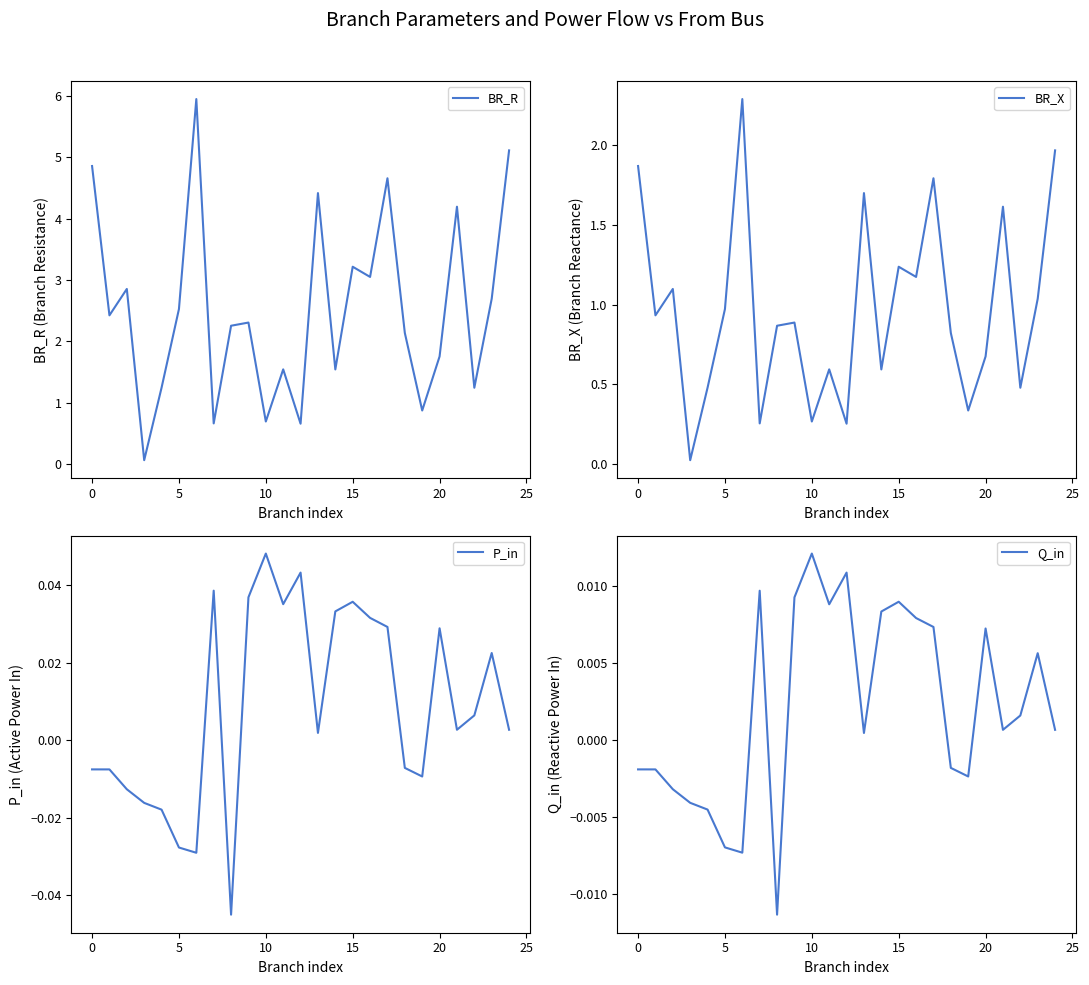

Between 20 and 21, which is larger?

21